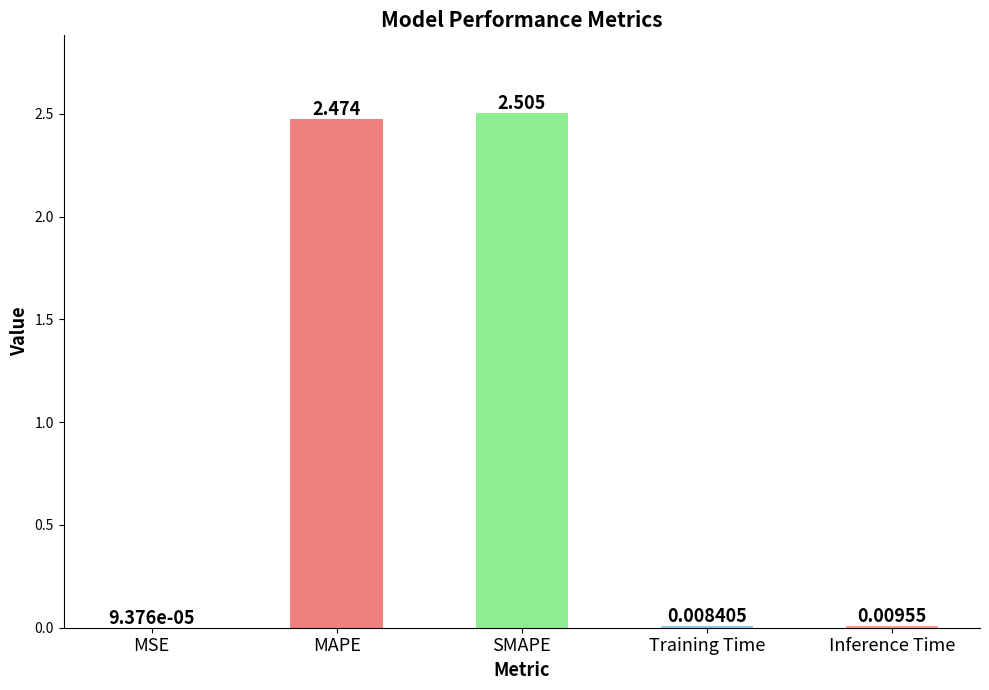

At which category does the chart reach its peak across all series?

SMAPE